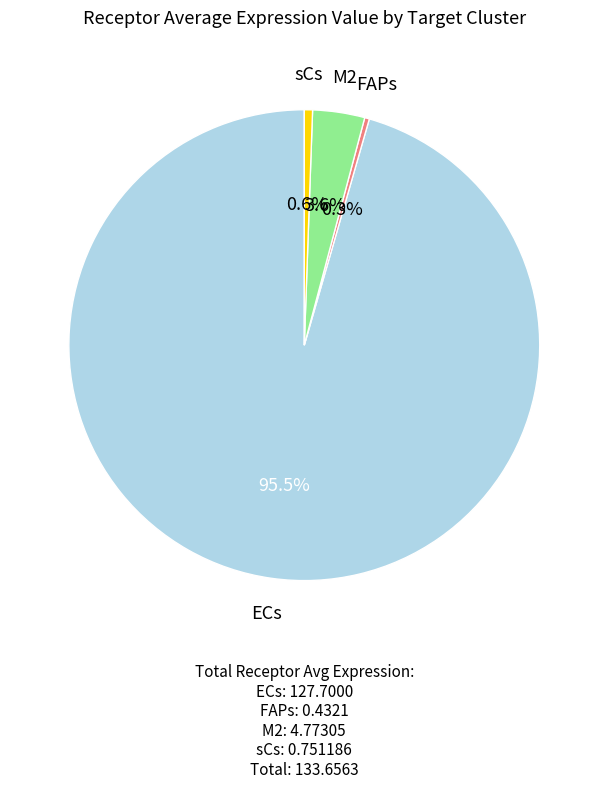

Between M2 and sCs, which is larger?

M2